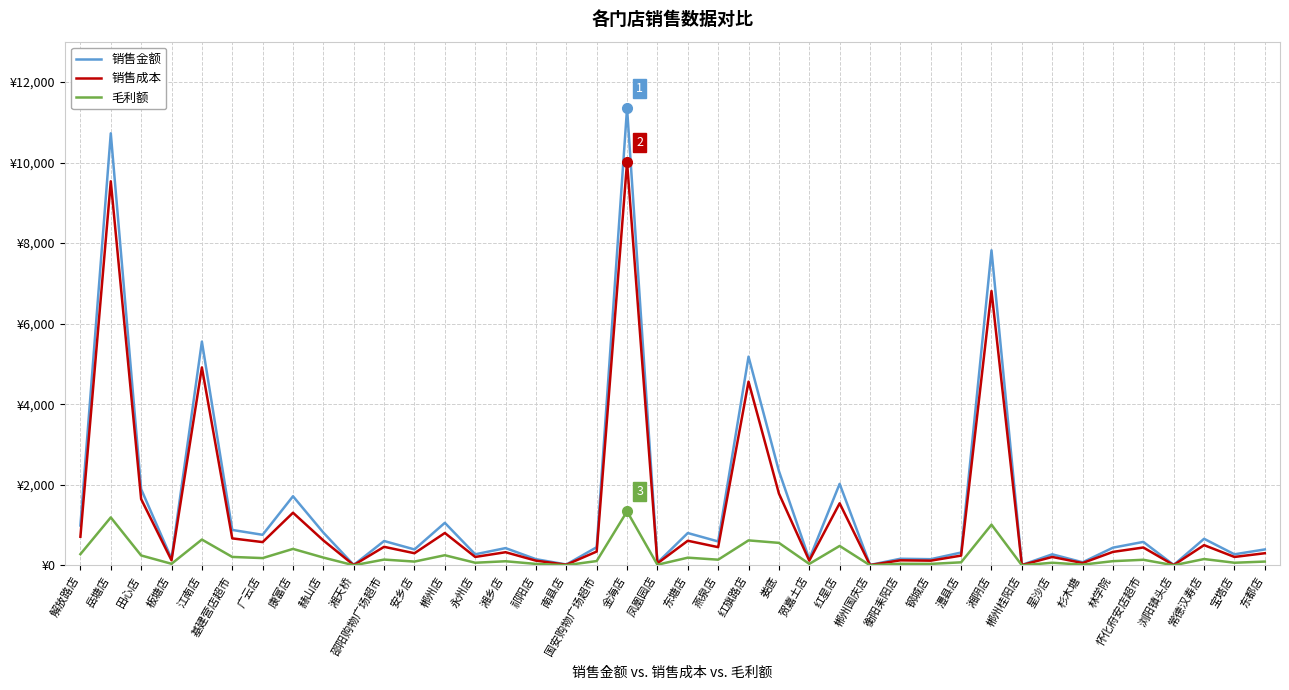

How many interior local valleys does the 销售金额 series have?

15